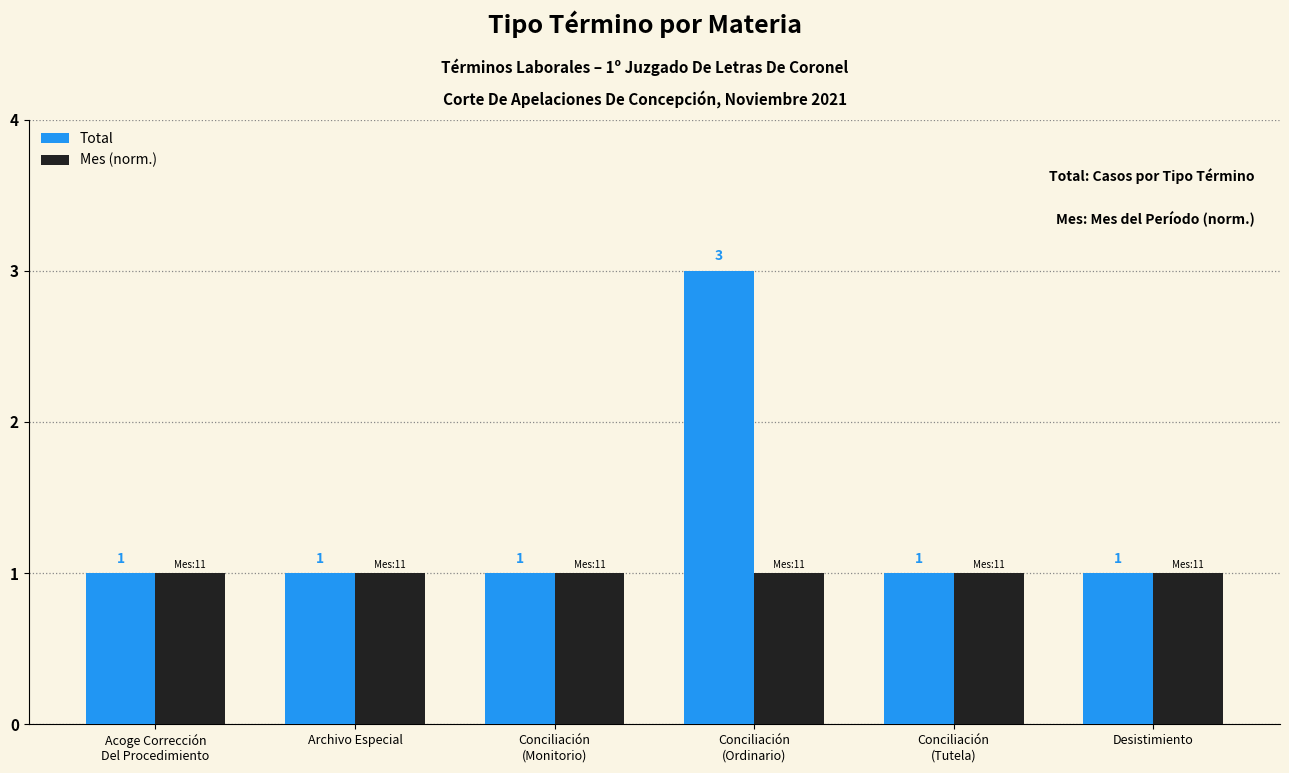

Rank the series by their average value, from lowest to highest.

Mes (norm.), Total